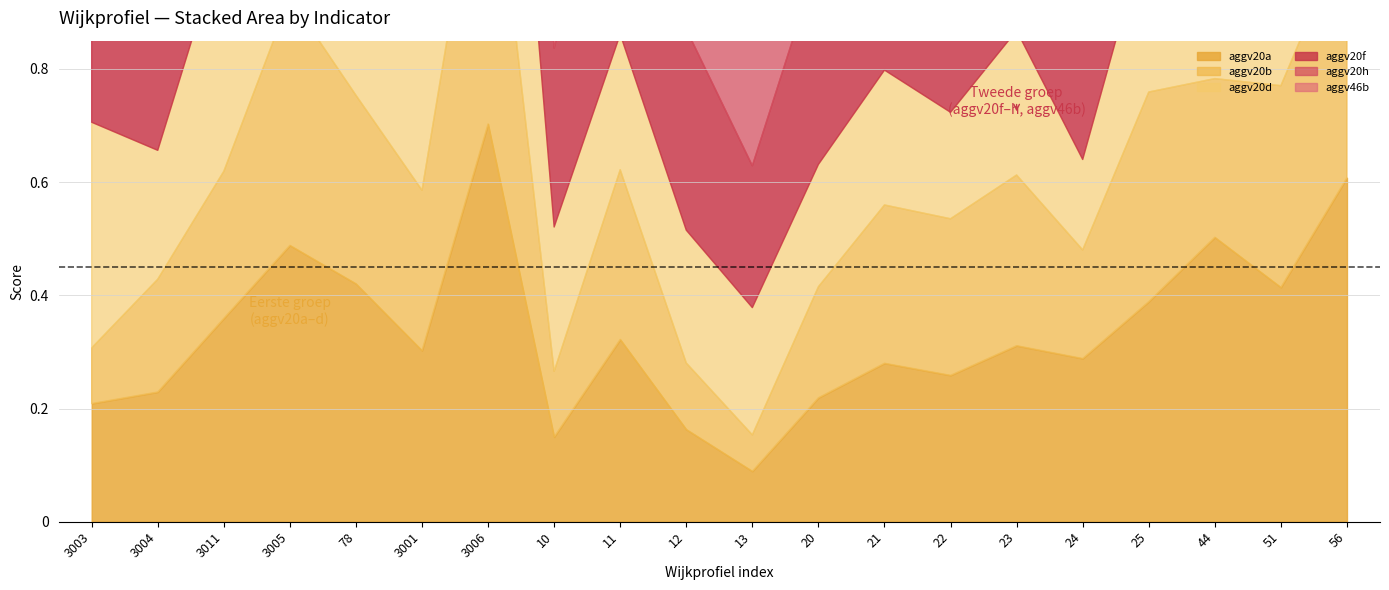

Reading left to right, list all the values displayed in this chart.

aggv20a: 3003=0.2	3004=0.2	3011=0.4	3005=0.5	78=0.4	3001=0.3	3006=0.7	10=0.1	11=0.3	12=0.2	13=0.1	20=0.2	21=0.3	22=0.3	23=0.3	24=0.3	25=0.4	44=0.5	51=0.4	56=0.6
aggv20b: 3003=0.1	3004=0.2	3011=0.3	3005=0.4	78=0.3	3001=0.3	3006=0.6	10=0.1	11=0.3	12=0.1	13=0.1	20=0.2	21=0.3	22=0.3	23=0.3	24=0.2	25=0.4	44=0.3	51=0.4	56=0.4
aggv20d: 3003=0.4	3004=0.2	3011=0.4	3005=0.5	78=0.4	3001=0.4	3006=0.6	10=0.3	11=0.2	12=0.2	13=0.2	20=0.2	21=0.2	22=0.2	23=0.3	24=0.2	25=0.3	44=0.4	51=0.3	56=0.4
aggv20f: 3003=0.4	3004=0.3	3011=0.4	3005=0.5	78=0.4	3001=0.6	3006=0.5	10=0.3	11=0.5	12=0.4	13=0.3	20=0.4	21=0.4	22=0.4	23=0.4	24=0.4	25=0.4	44=0.4	51=0.4	56=0.5
aggv20h: 3003=0.6	3004=0.3	3011=0.7	3005=0.6	78=0.6	3001=0.6	3006=0.8	10=0.5	11=0.5	12=0.5	13=0.5	20=0.5	21=0.5	22=0.4	23=0.5	24=0.5	25=0.6	44=0.7	51=0.6	56=0.7
aggv46b: 3003=0.6	3004=0.6	3011=0.6	3005=0.7	78=0.5	3001=0.6	3006=0.7	10=0.5	11=0.5	12=0.6	13=0.6	20=0.6	21=0.6	22=0.6	23=0.5	24=0.6	25=0.6	44=0.6	51=0.6	56=0.6